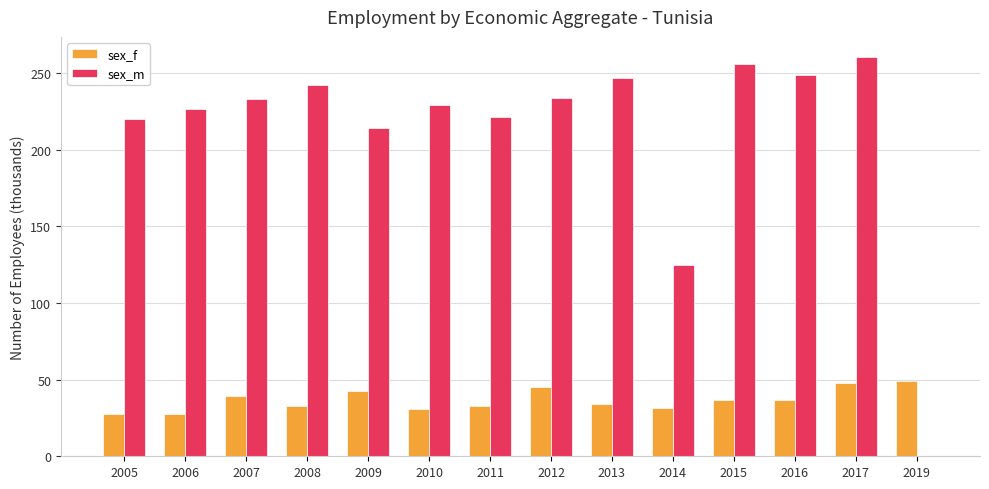

What is the average value of the sex_f series?

36.8